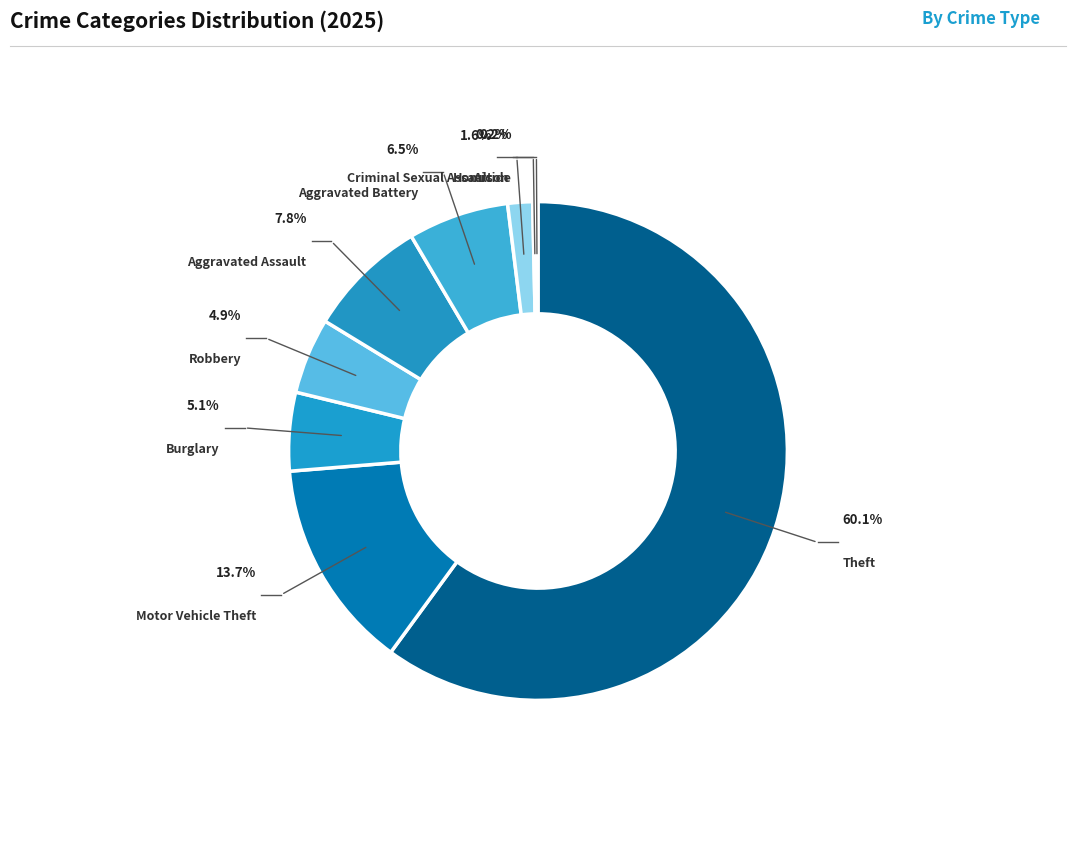

What is the total percentage of Burglary and Aggravated Assault?

12.9%